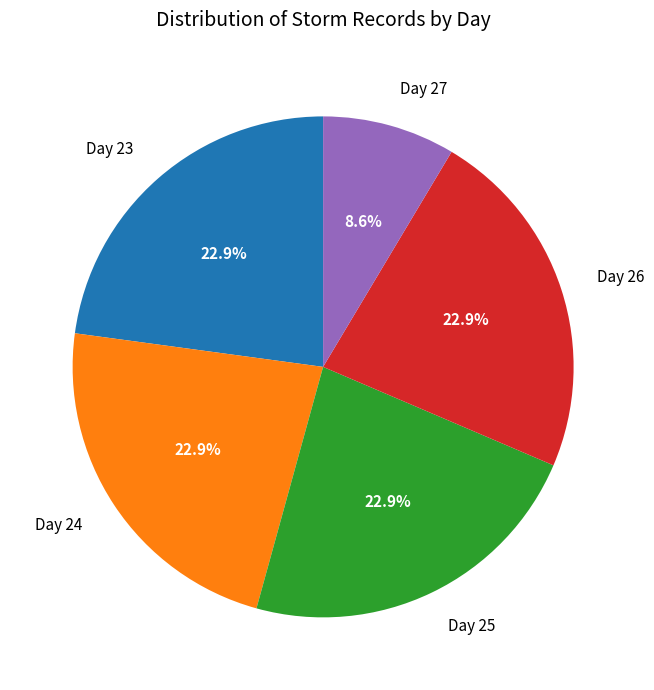

What is the ratio of the value at Day 25 to the value at Day 27?

2.7